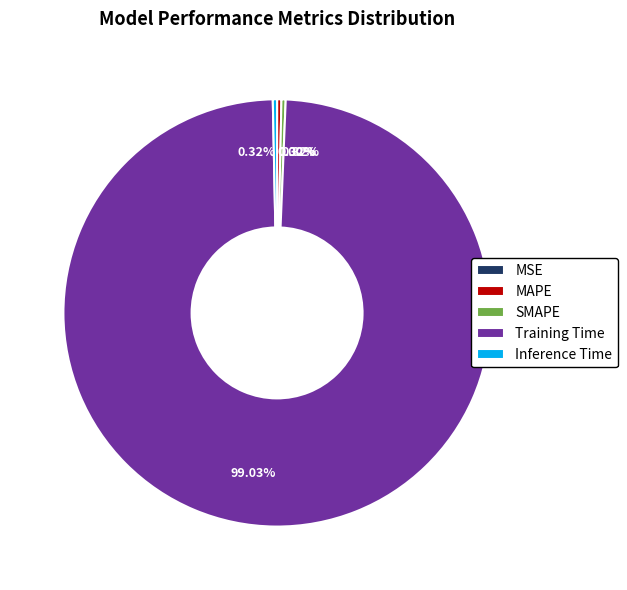

Which category has the biggest portion of the pie?

Training Time